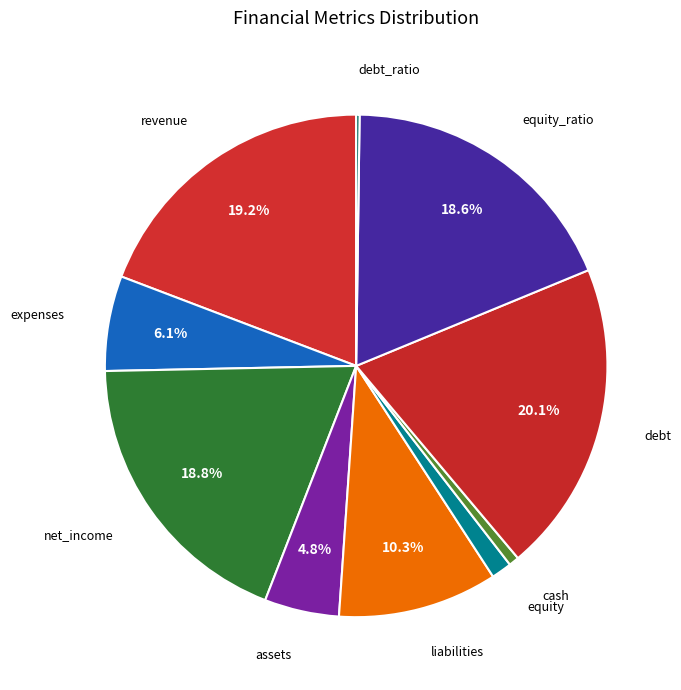

Between revenue and cash, which is larger?

revenue